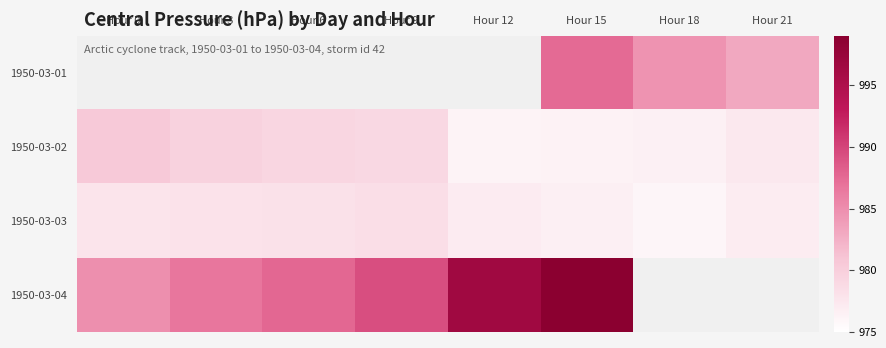

The value of 1950-03-03 at Hour 3 is 978.0. True or false?

True